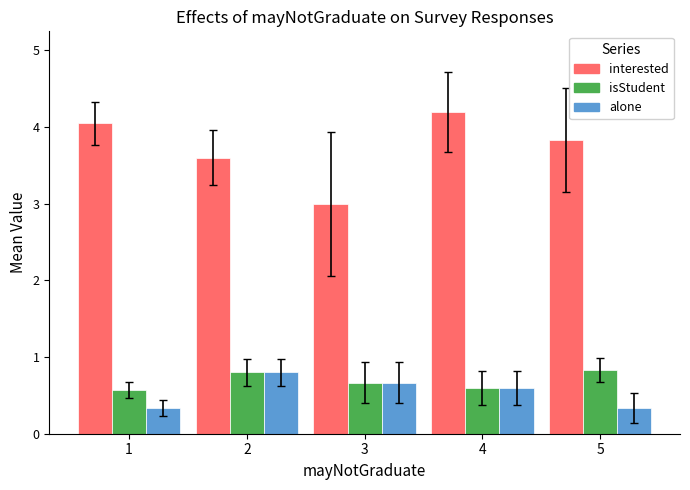

List the labels in order of interested value, smallest first.

3, 2, 5, 1, 4